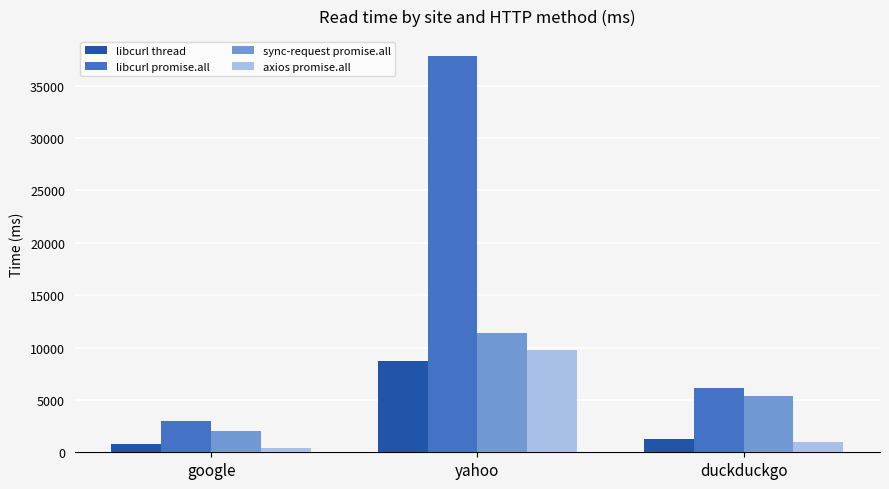

Reading left to right, what are all the values shown in this chart?

libcurl thread: google=771	yahoo=8707	duckduckgo=1256
libcurl promise.all: google=3010	yahoo=37837	duckduckgo=6102
sync-request promise.all: google=2054	yahoo=11401	duckduckgo=5418
axios promise.all: google=364	yahoo=9760	duckduckgo=943